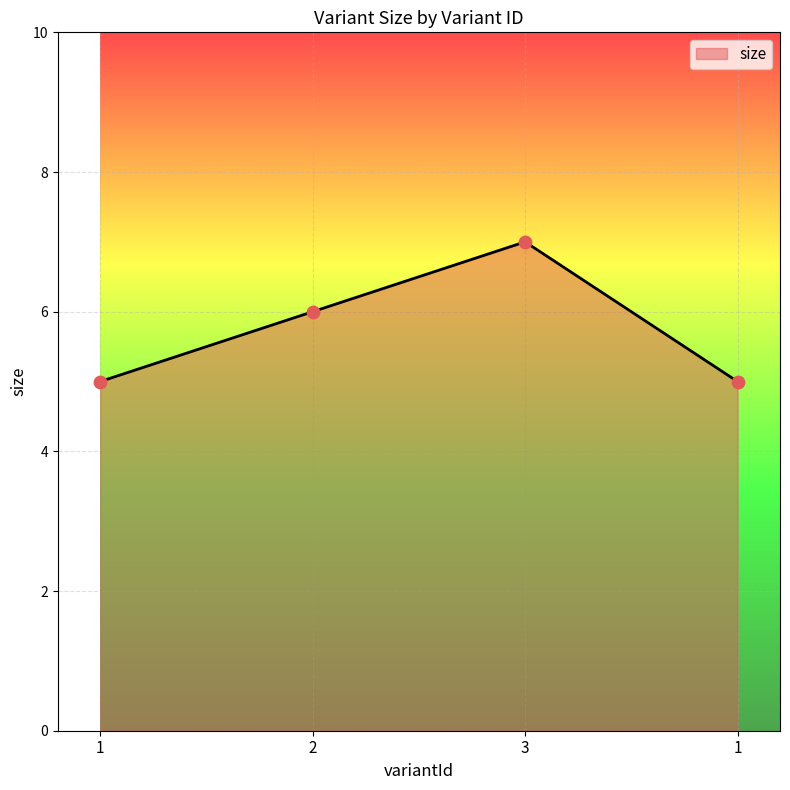

Approximately how many times larger is the value at 3 compared to 2?

1.2